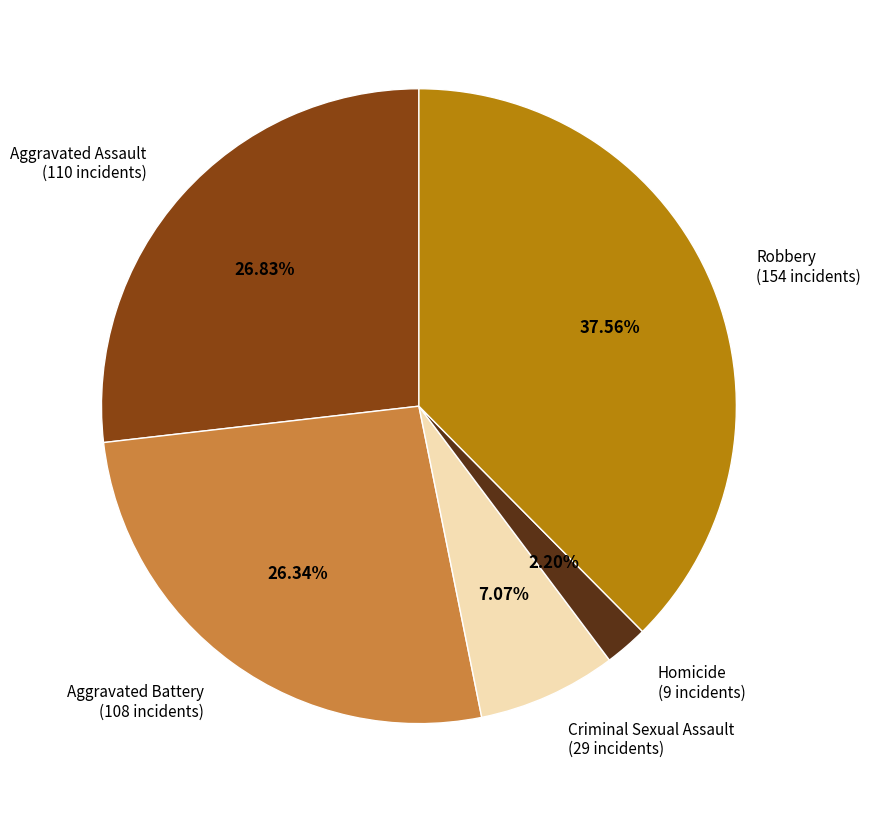

Between Homicide and Aggravated Assault, which is larger?

Aggravated Assault